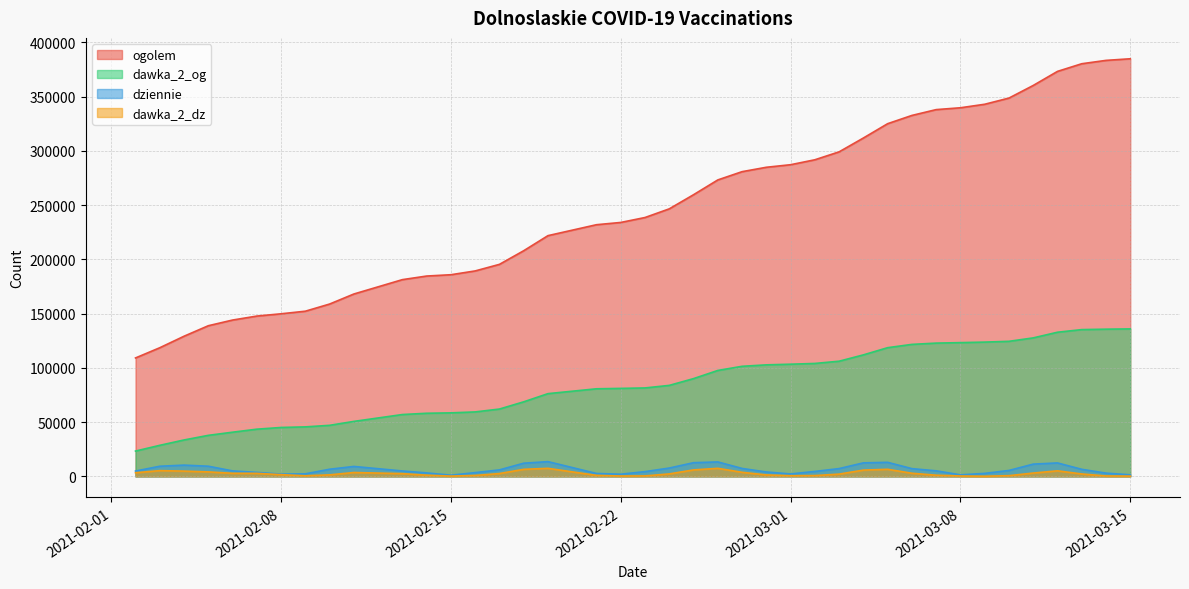

What is the sum of the ogolem values at 2021-03-02 and 2021-03-08?

631445